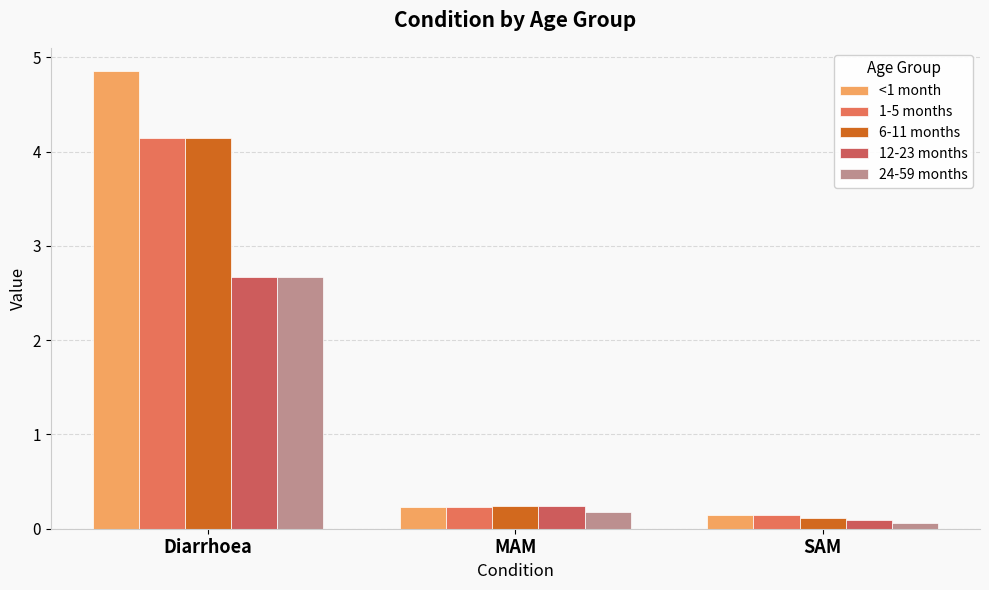

Between SAM and MAM, which is larger?

MAM